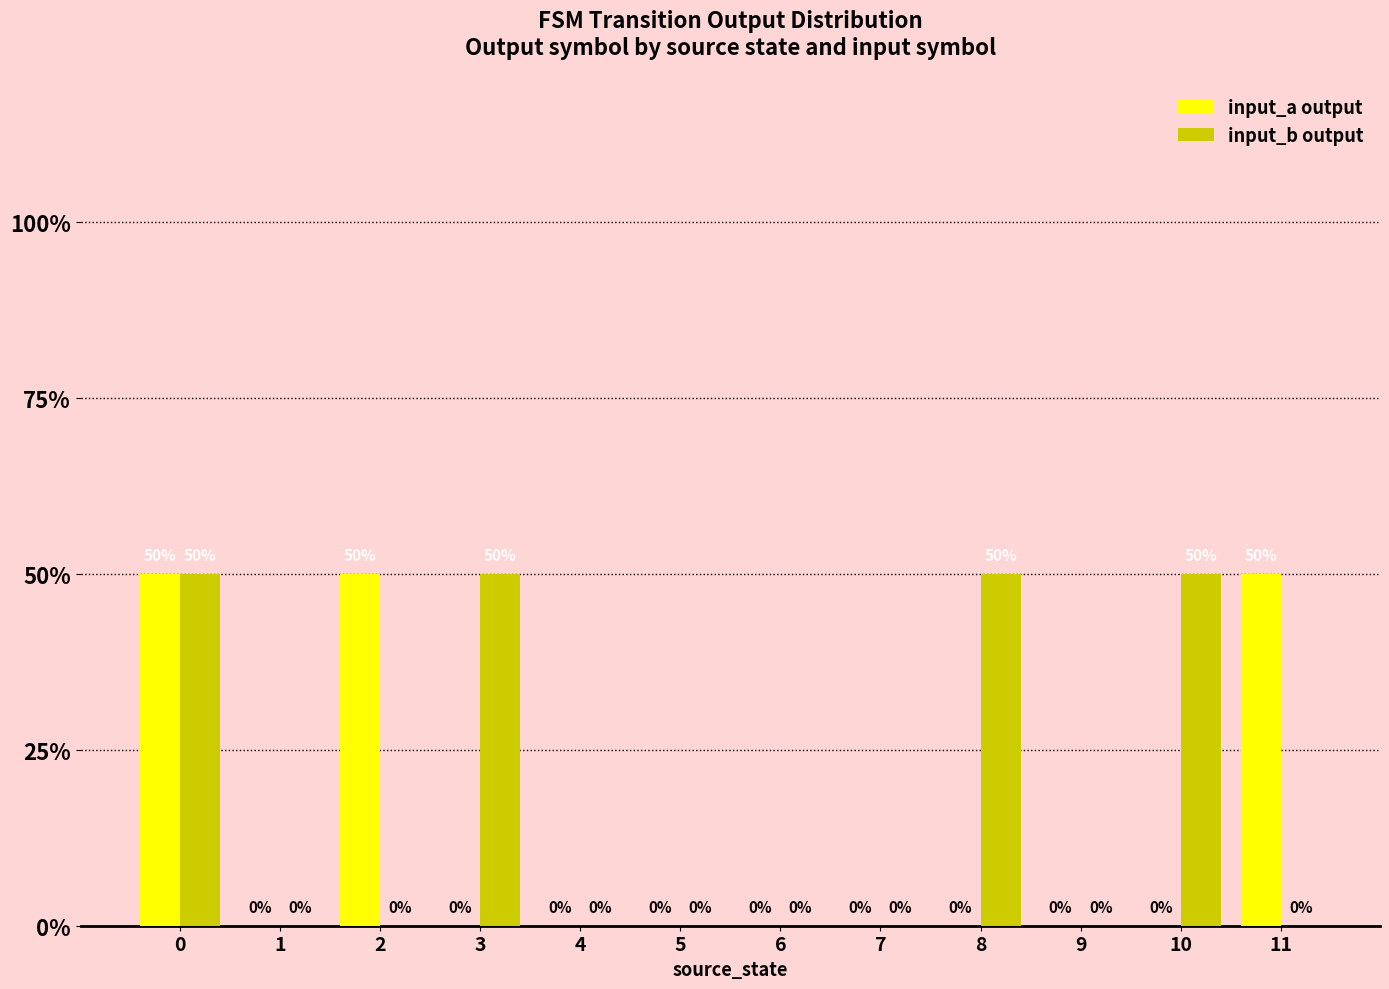

Does the chart contain stacked bars?

No